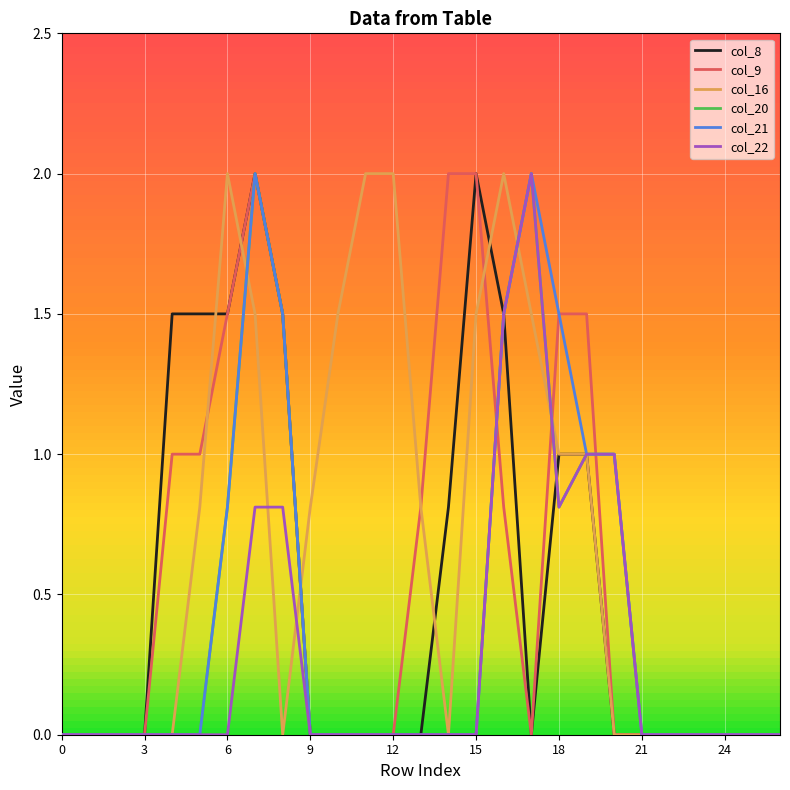

Is the value of col_8 at 11 greater than the value of col_20 at 23?

No